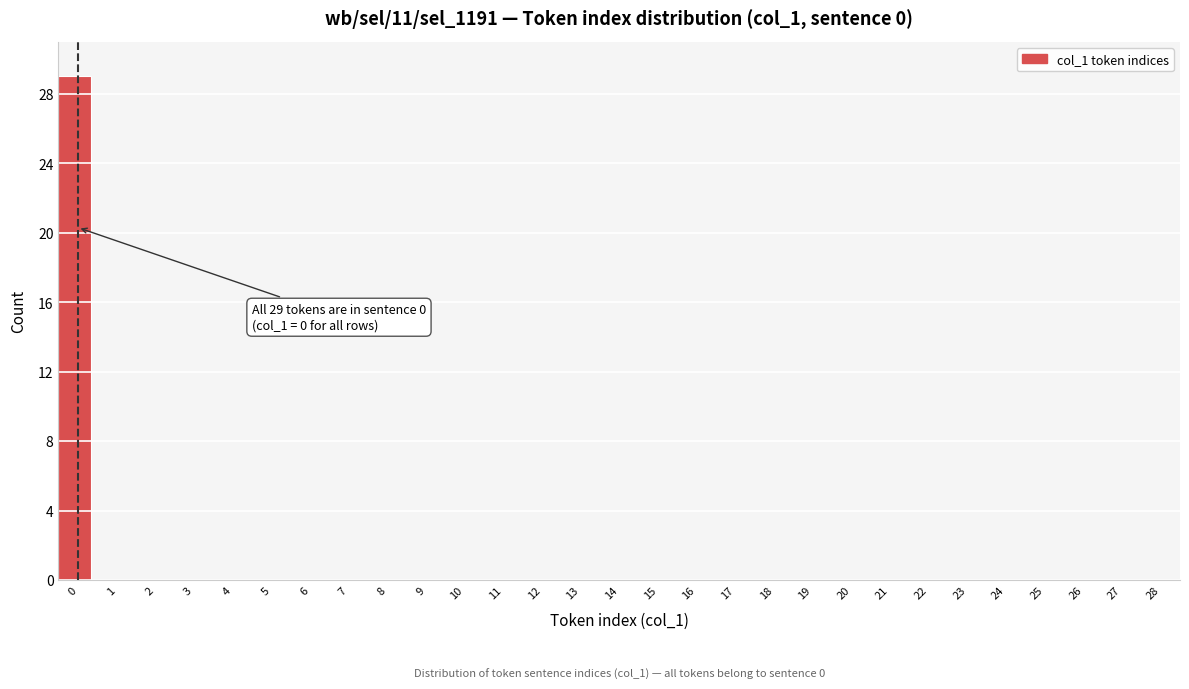

Reading left to right, transcribe all the data shown in this chart.

0=29	1=0	2=0	3=0	4=0	5=0	6=0	7=0	8=0	9=0	10=0	11=0	12=0	13=0	14=0	15=0	16=0	17=0	18=0	19=0	20=0	21=0	22=0	23=0	24=0	25=0	26=0	27=0	28=0